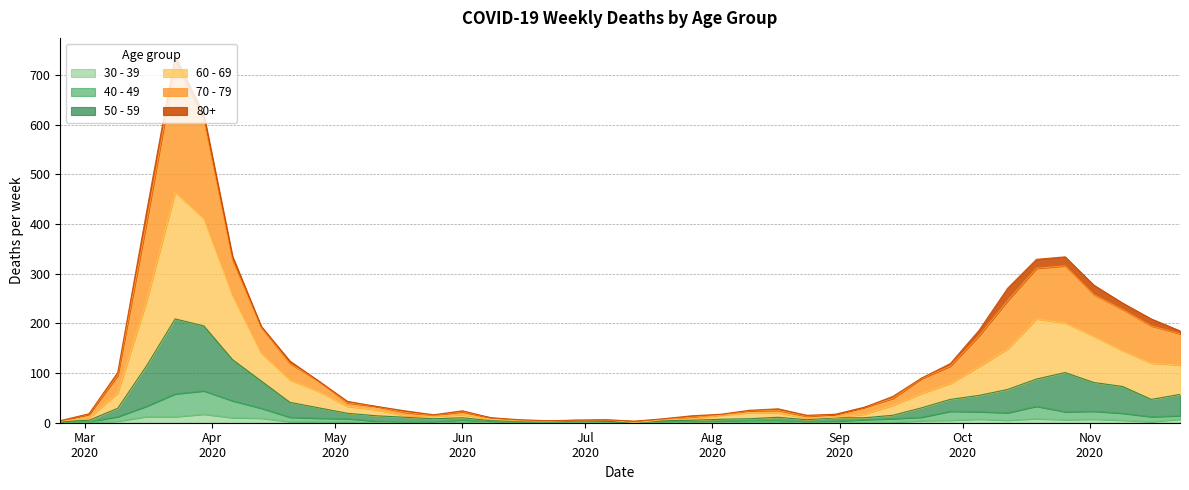

How many data points in 50 - 59 are above 15?

19